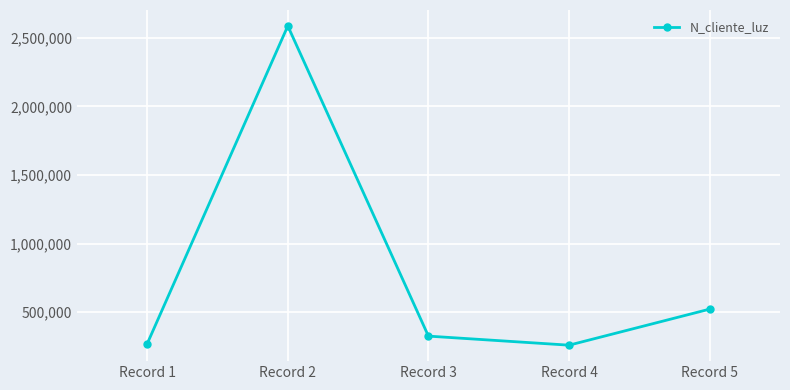

How many series are shown in this chart?

1